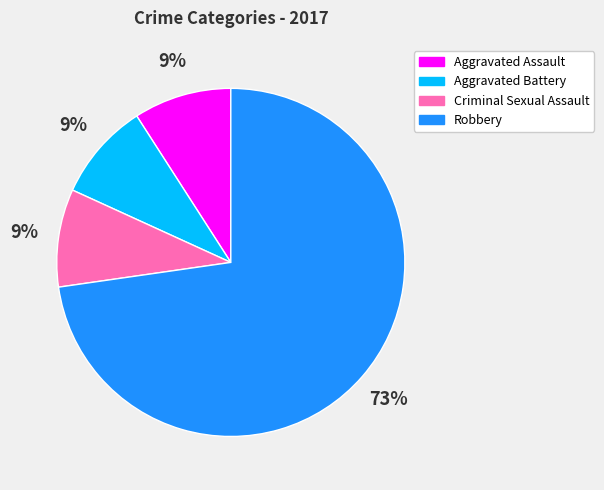

To the nearest percent, what is the average slice percentage?

25%